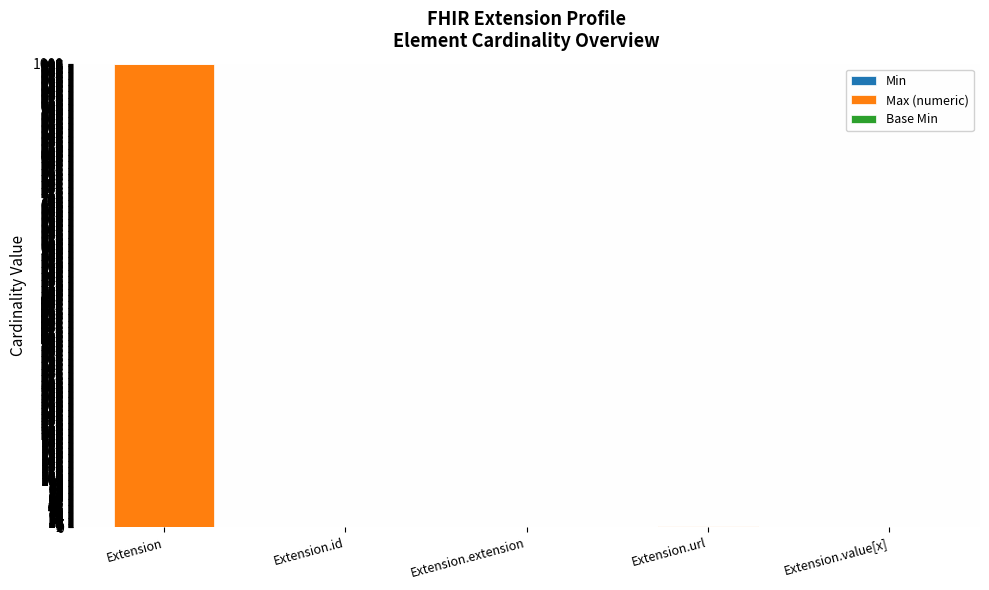

Are the bars grouped side by side (vs. stacked)?

No